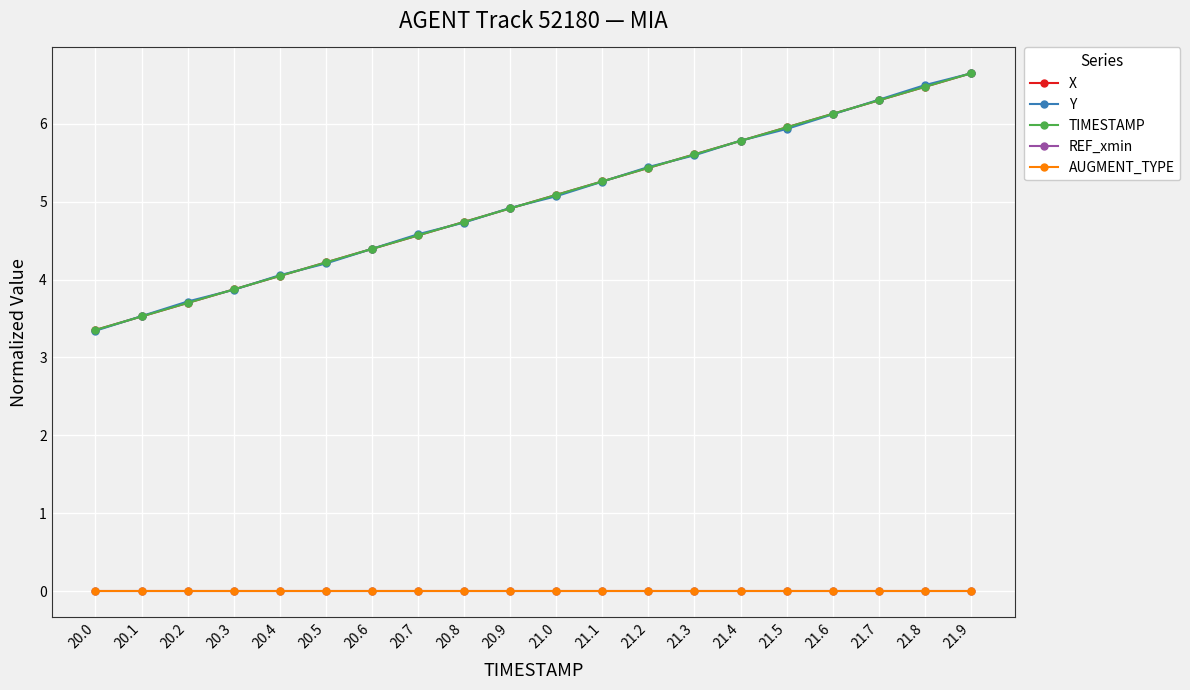

Which series ends up on top after the final intersection of Y and X?

X